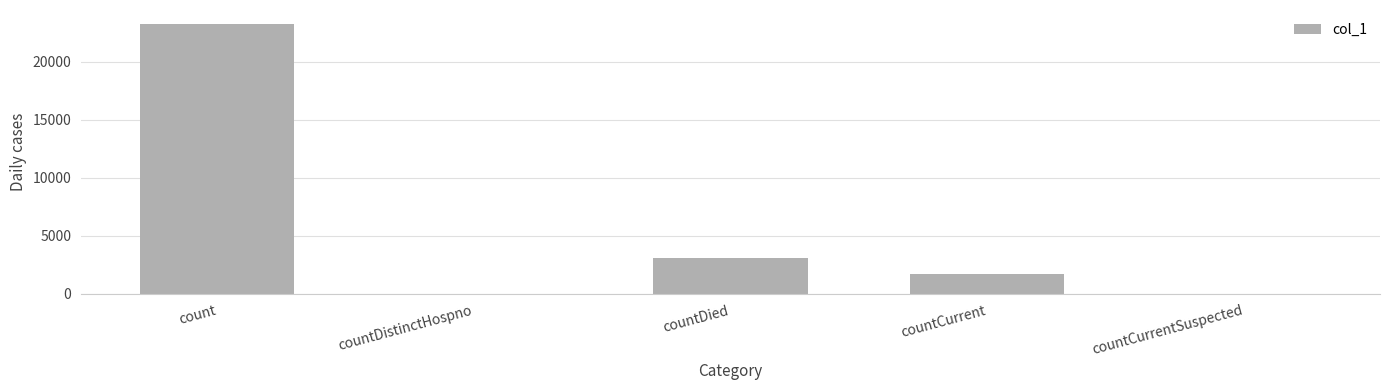

Which category has the highest value across all series?

count